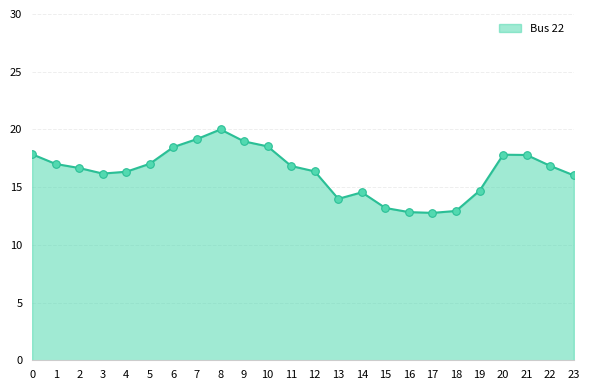

What is the ratio of the value at 2 to the value at 0?

0.9